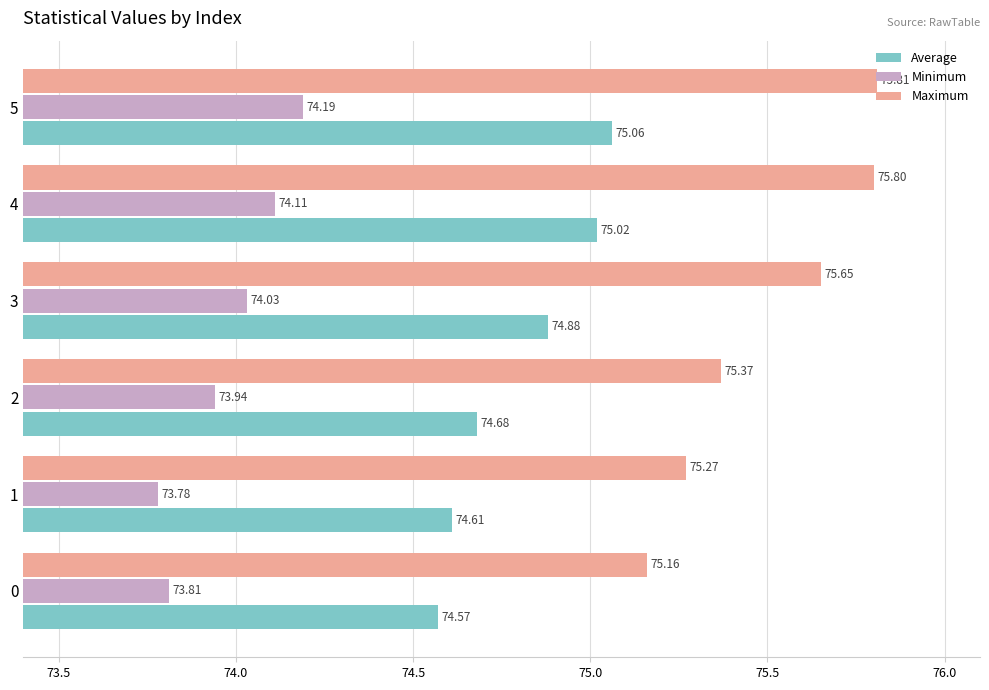

What is the spread (max minus min) of values at 3?

1.6